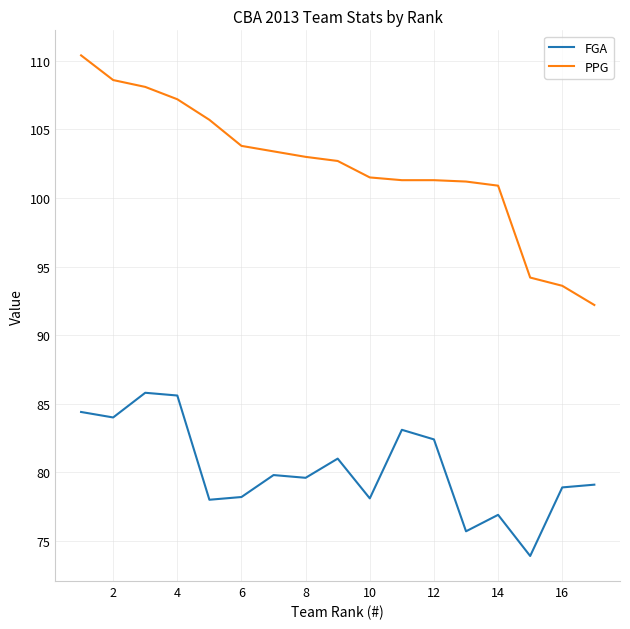

How many lines are shown in the chart?

2